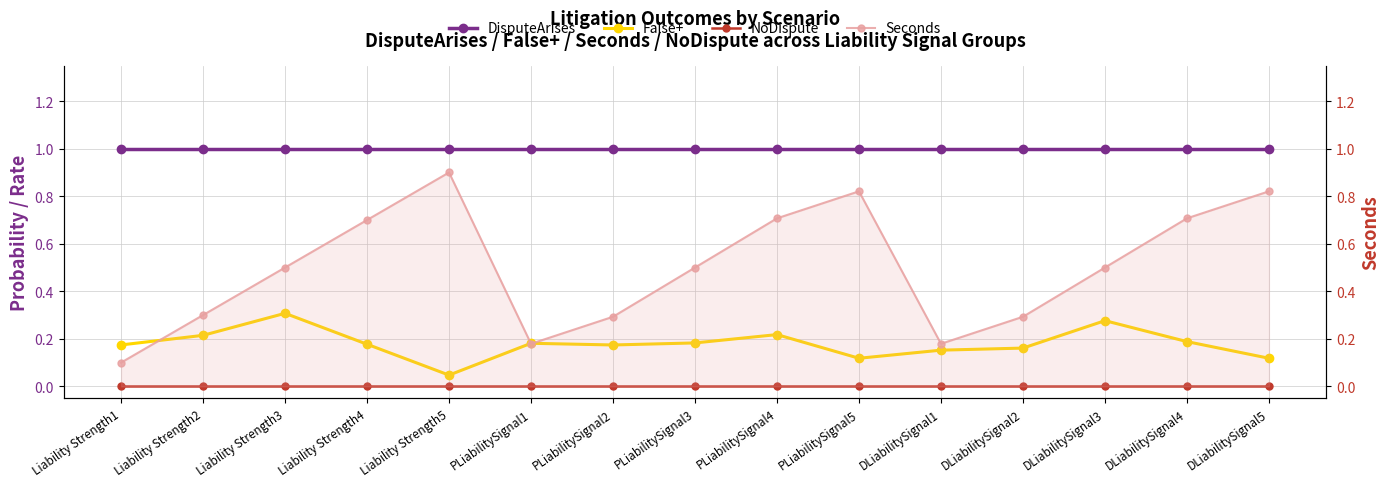

True or false: NoDispute and False+ cross at least once.

False